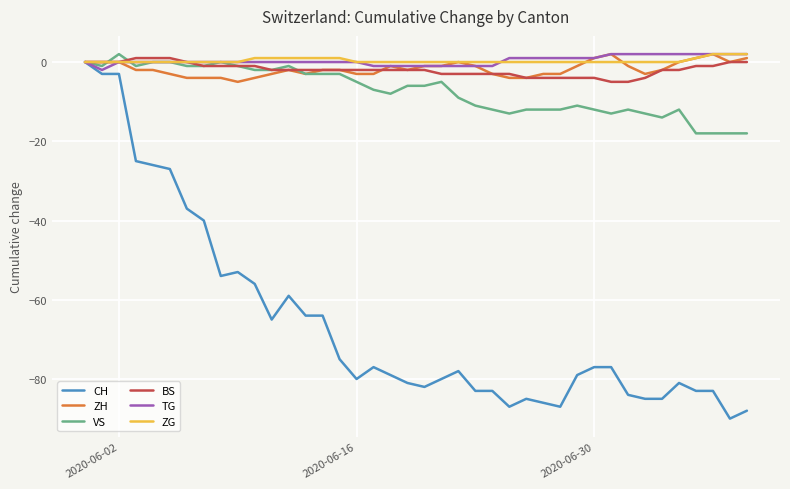

Reading left to right, list all the values displayed in this chart.

CH: 0	-3	-3	-25	-26	-27	-37	-40	-54	-53	-56	-65	-59	-64	-64	-75	-80	-77	-79	-81	-82	-80	-78	-83	-83	-87	-85	-86	-87	-79	-77	-77	-84	-85	-85	-81	-83	-83	-90	-88
ZH: 0	0	0	-2	-2	-3	-4	-4	-4	-5	-4	-3	-2	-3	-2	-2	-3	-3	-1	-2	-1	-1	0	-1	-3	-4	-4	-3	-3	-1	1	2	-1	-3	-2	0	1	2	0	1
VS: 0	-1	2	-1	0	0	-1	-1	0	-1	-2	-2	-1	-3	-3	-3	-5	-7	-8	-6	-6	-5	-9	-11	-12	-13	-12	-12	-12	-11	-12	-13	-12	-13	-14	-12	-18	-18	-18	-18
BS: 0	0	0	1	1	1	0	-1	-1	-1	-1	-2	-2	-2	-2	-2	-2	-2	-2	-2	-2	-3	-3	-3	-3	-3	-4	-4	-4	-4	-4	-5	-5	-4	-2	-2	-1	-1	0	0
TG: 0	-2	0	0	0	0	0	0	0	0	0	0	0	0	0	0	0	-1	-1	-1	-1	-1	-1	-1	-1	1	1	1	1	1	1	2	2	2	2	2	2	2	2	2
ZG: 0	0	0	0	0	0	0	0	0	0	1	1	1	1	1	1	0	0	0	0	0	0	0	0	0	0	0	0	0	0	0	0	0	0	0	0	1	2	2	2